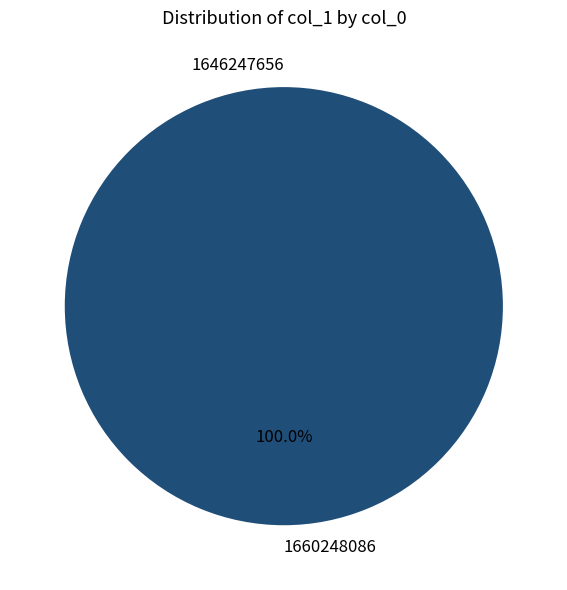

What percentage do 1646247656 and 1660248086 together represent?

100.0%